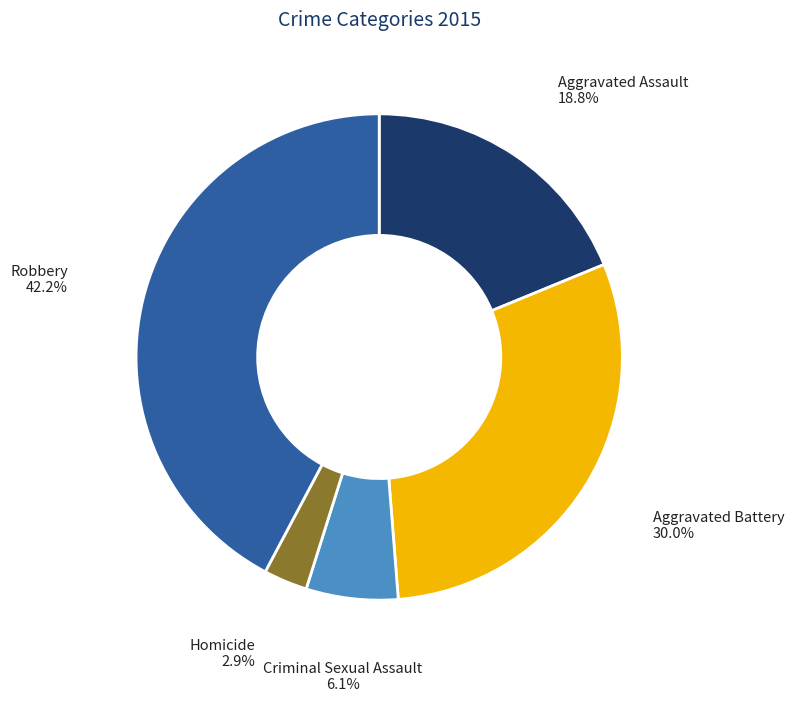

Does any single category account for the majority?

No